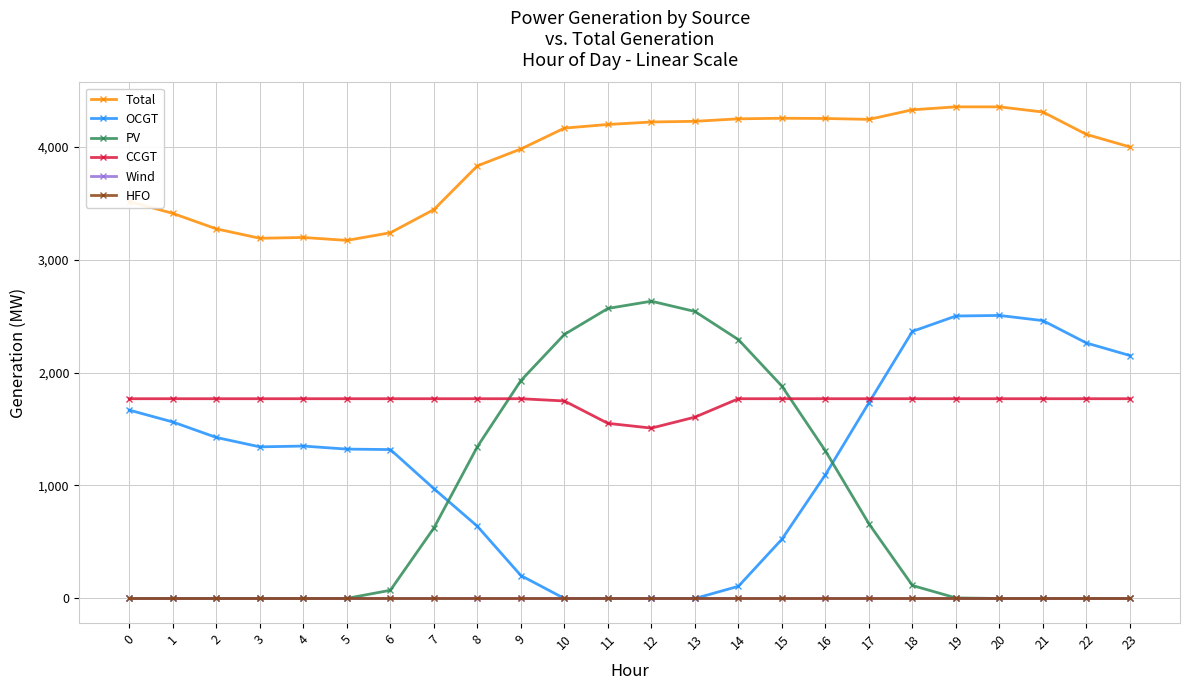

What is the greatest value displayed?

4351